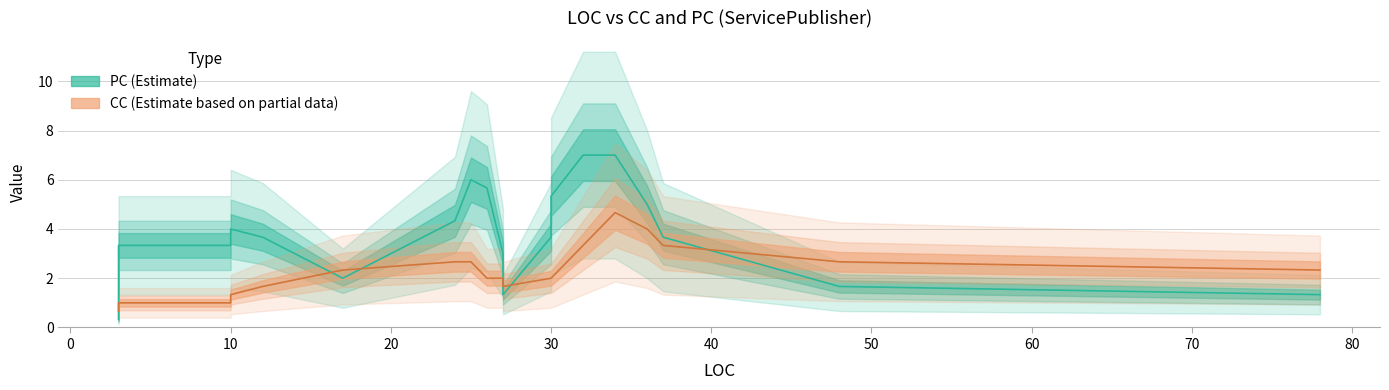

What is the sum of the CC values at 26 and 3?

3